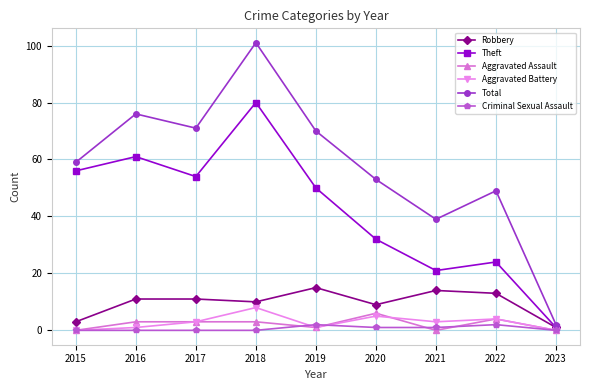

What is the total value across all series at 2021?

78